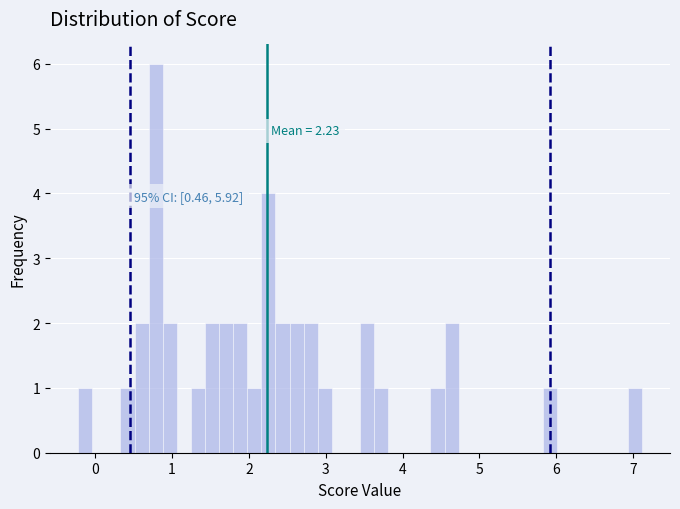

Around what value on the x-axis is the tallest bar? Give the approximate position of its centre, as read against the axis.

0.8